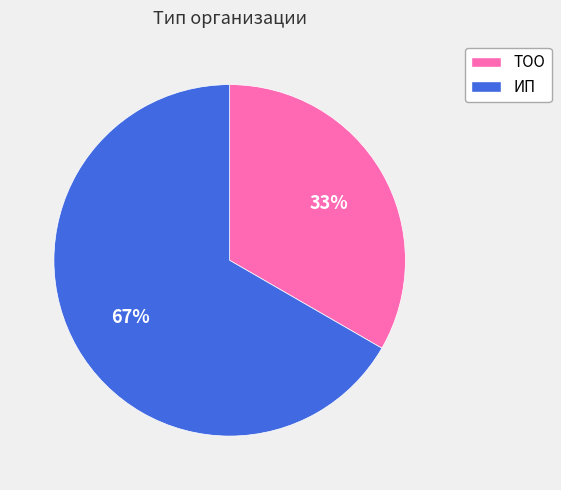

To the nearest percent, what percentage of the pie is ТОО?

33%